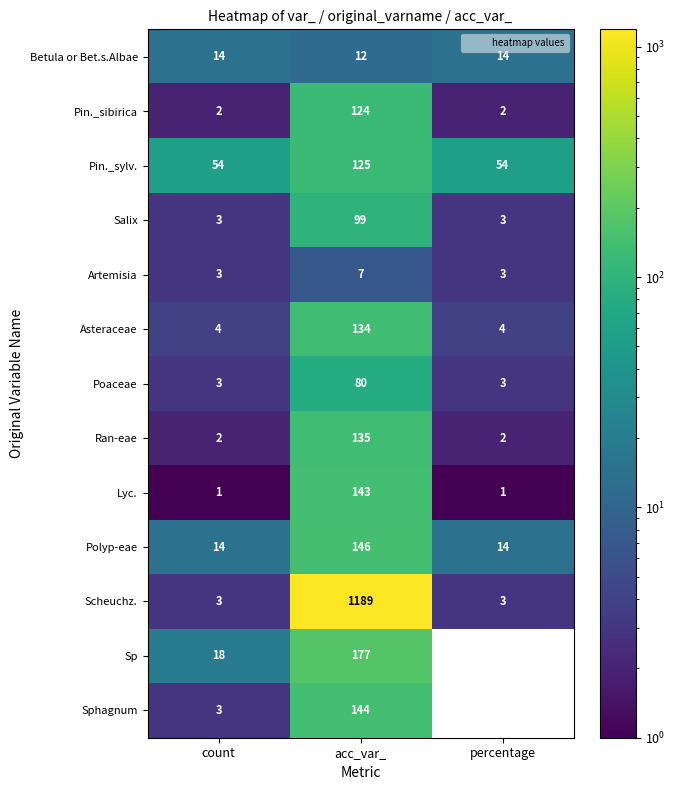

Which series has the widest spread of values?

Scheuchz.